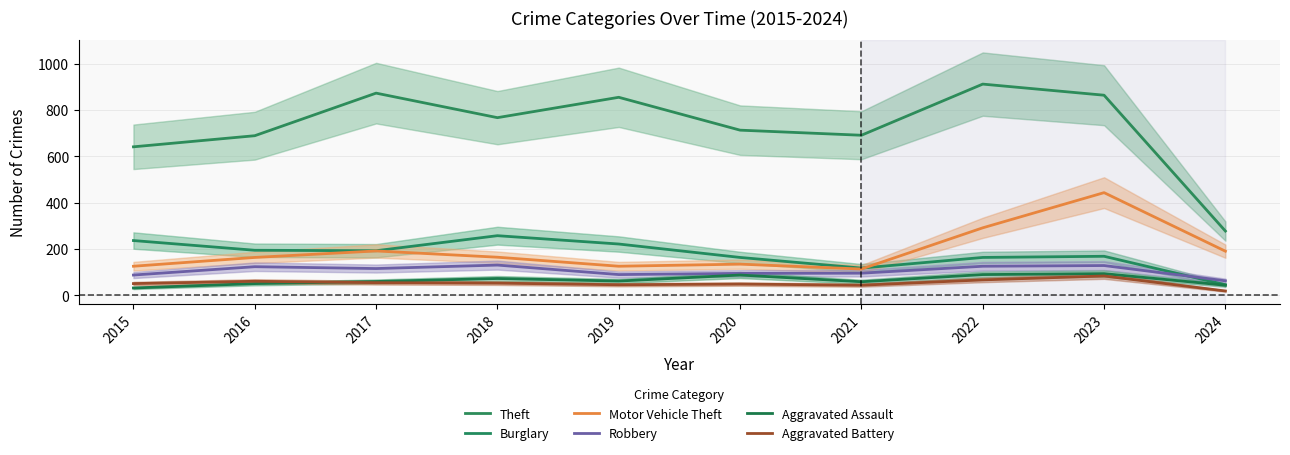

What is the value of the Robbery point at the 4th from the left?

130